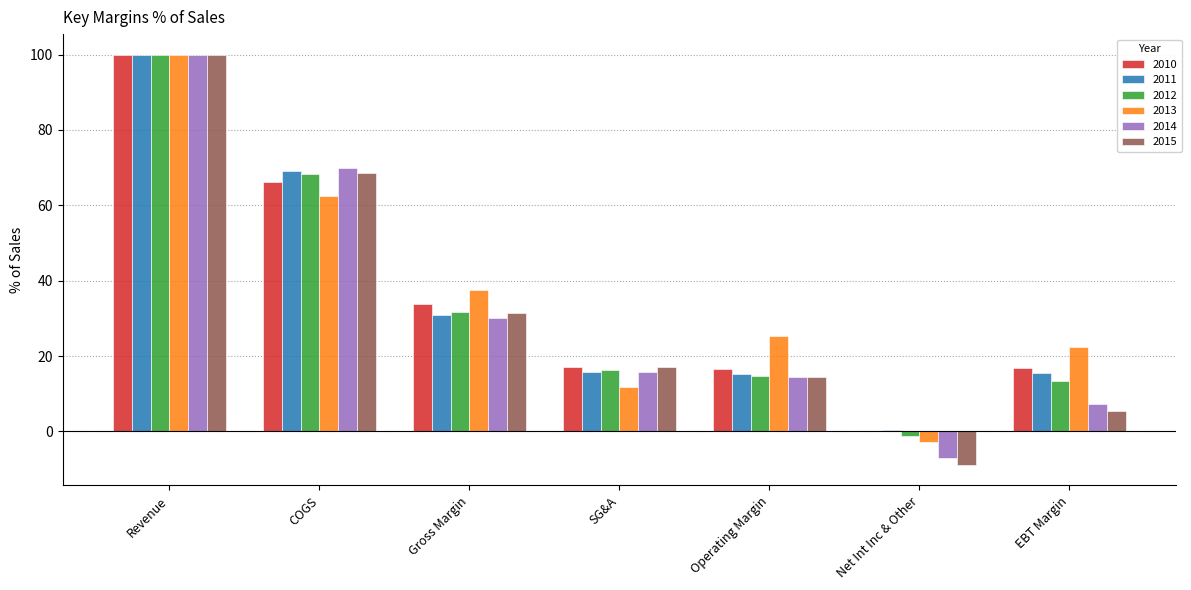

What is the maximum value shown in the chart?

100.0